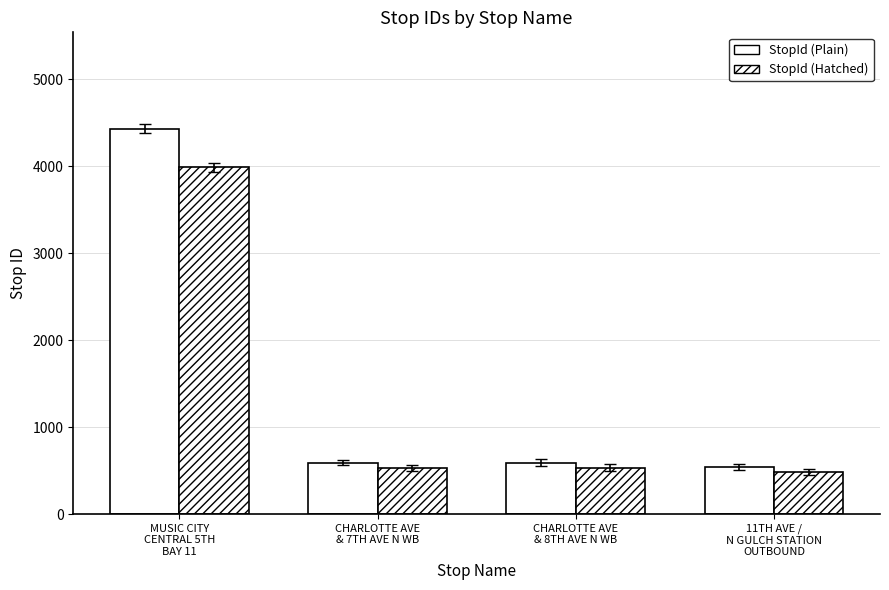

Rank the categories by StopId (Plain) value from highest to lowest.

MUSIC CITY
CENTRAL 5TH
BAY 11, CHARLOTTE AVE
& 8TH AVE N WB, CHARLOTTE AVE
& 7TH AVE N WB, 11TH AVE /
N GULCH STATION
OUTBOUND